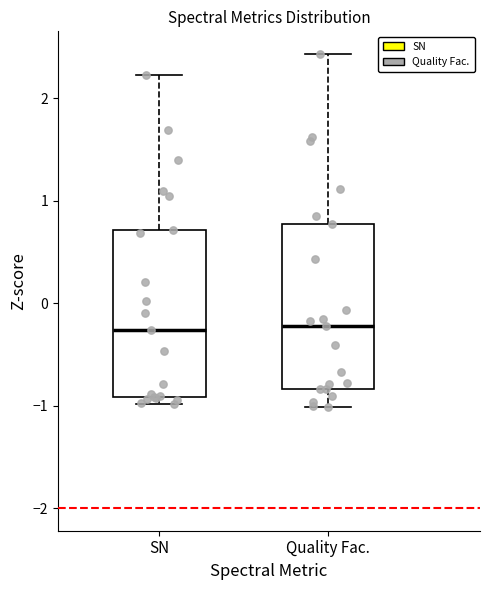

Reading left to right, transcribe this box plot: for each box, give where its median line is, the range the box spans, and where its two whiskers end, as read against the y-axis. The values are not printed on the chart, so give them approximately, as read against the axis.

SN: median -0.3, box -0.9 to 0.7, whiskers -1.0 to 2.2
Quality Fac.: median -0.2, box -0.8 to 0.8, whiskers -1.0 to 2.4